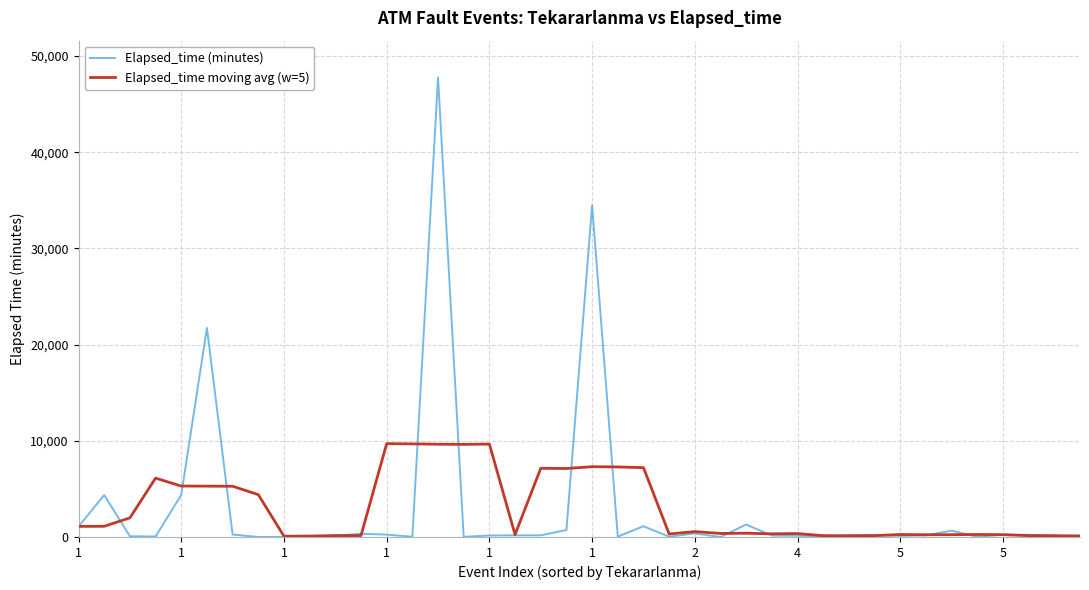

Rank the series by their maximum value, from highest to lowest.

Elapsed_time (minutes), Elapsed_time moving avg (w=5)